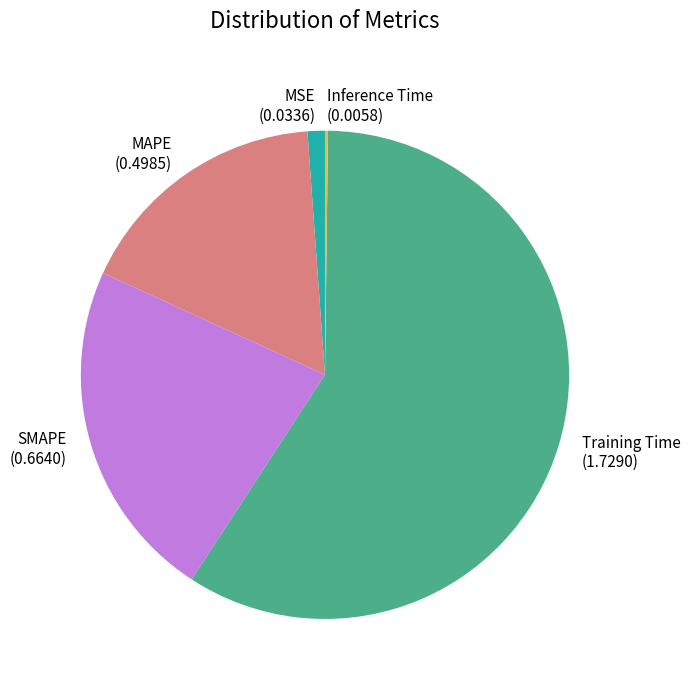

Is the sum of MSE and MAPE greater than half?

No